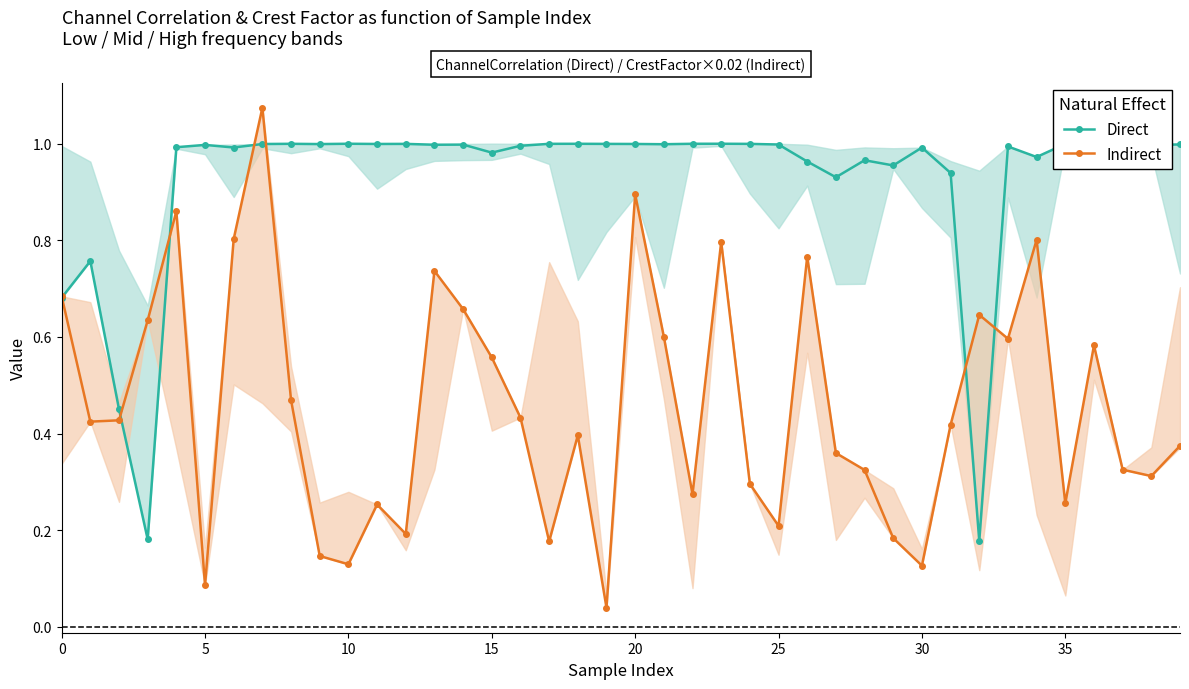

At which label does Direct reach its peak?

10